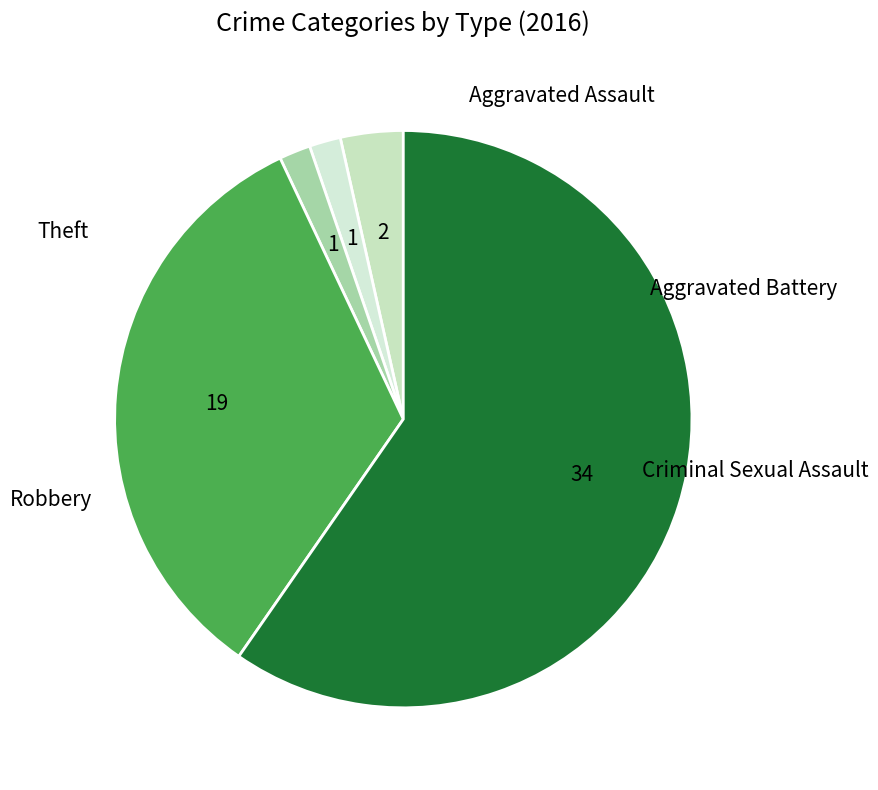

Count the number of slices in the pie.

5